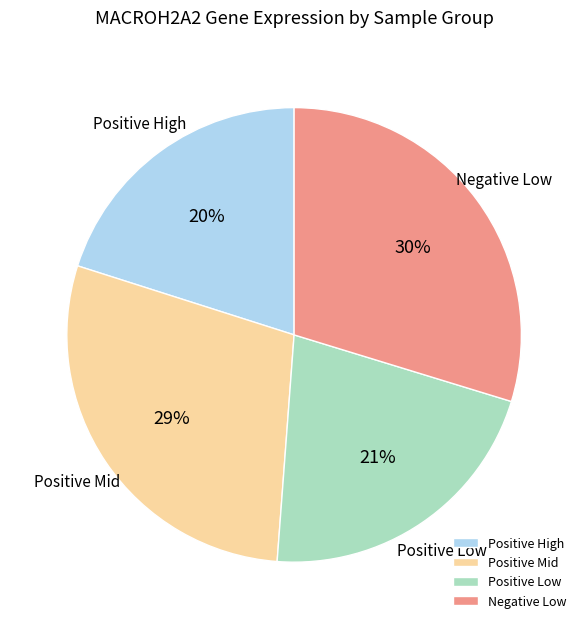

To the nearest percent, what portion does Positive Low represent?

21%